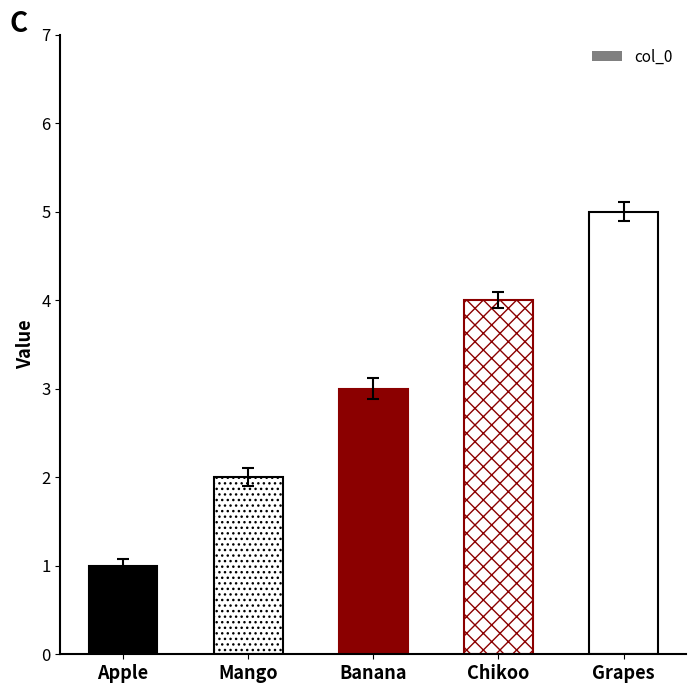

Reading left to right, transcribe all the data shown in this chart.

Apple=1	Mango=2	Banana=3	Chikoo=4	Grapes=5